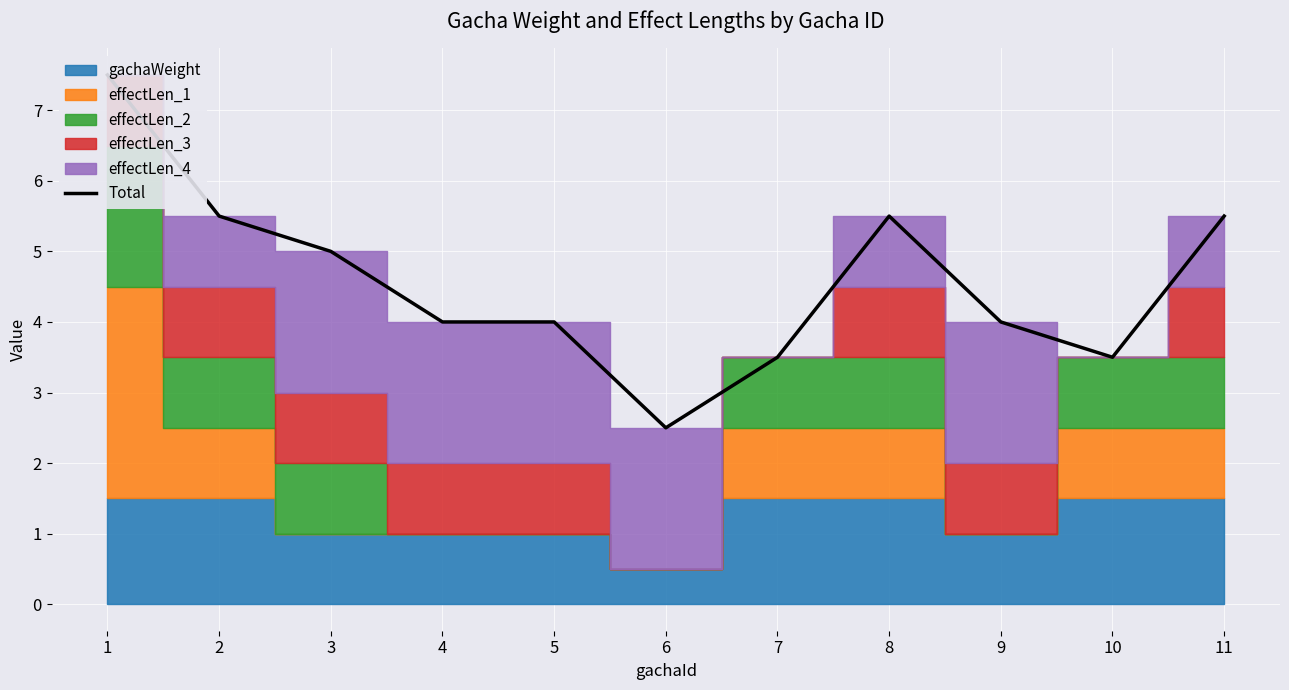

Where does the data first go above 4?

1